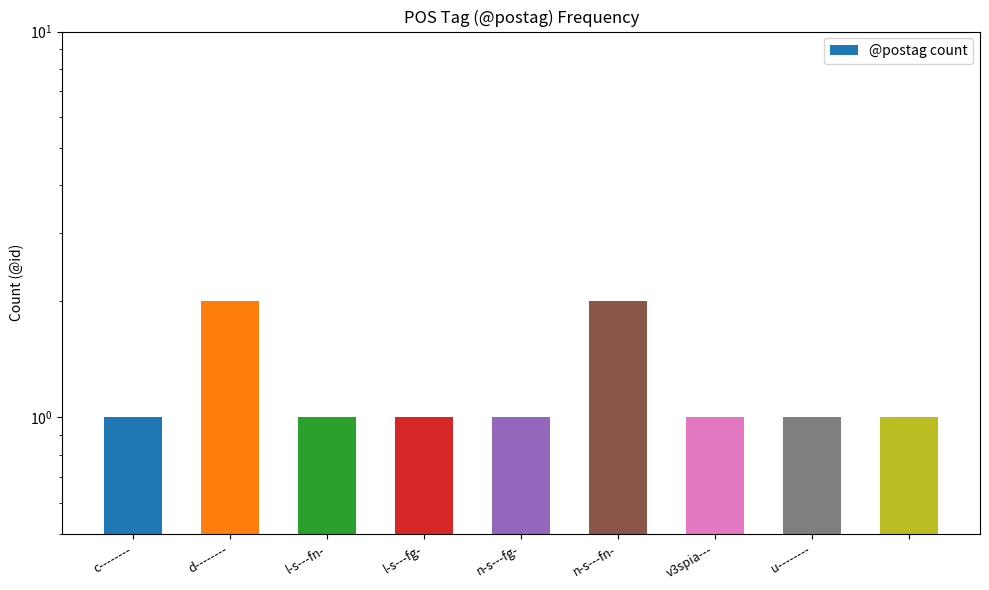

The chart shows a value of 1 at l-s---fg-. True or false?

True